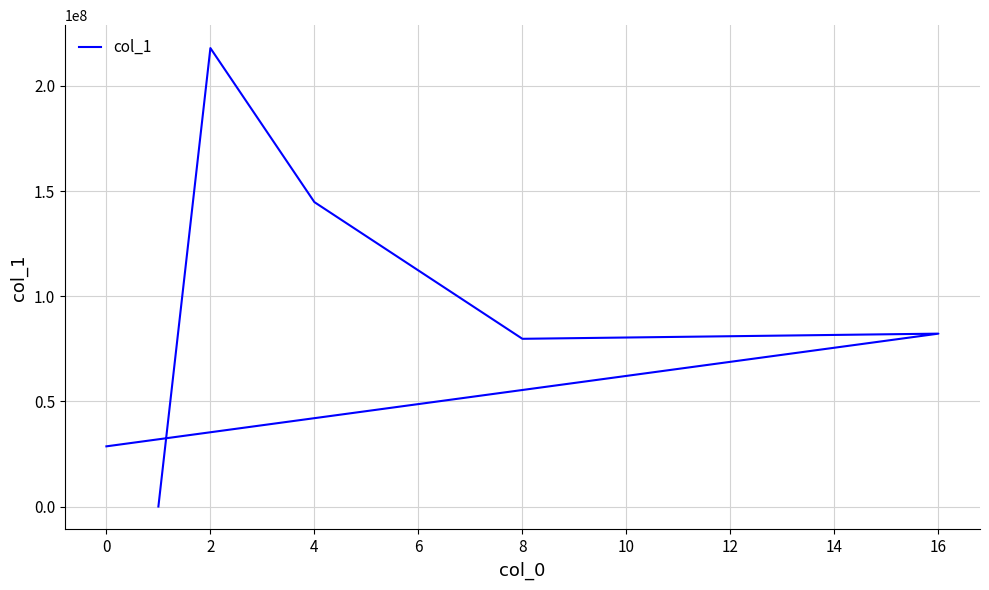

How many interior local valleys (lower than both neighbors) does the data have?

1